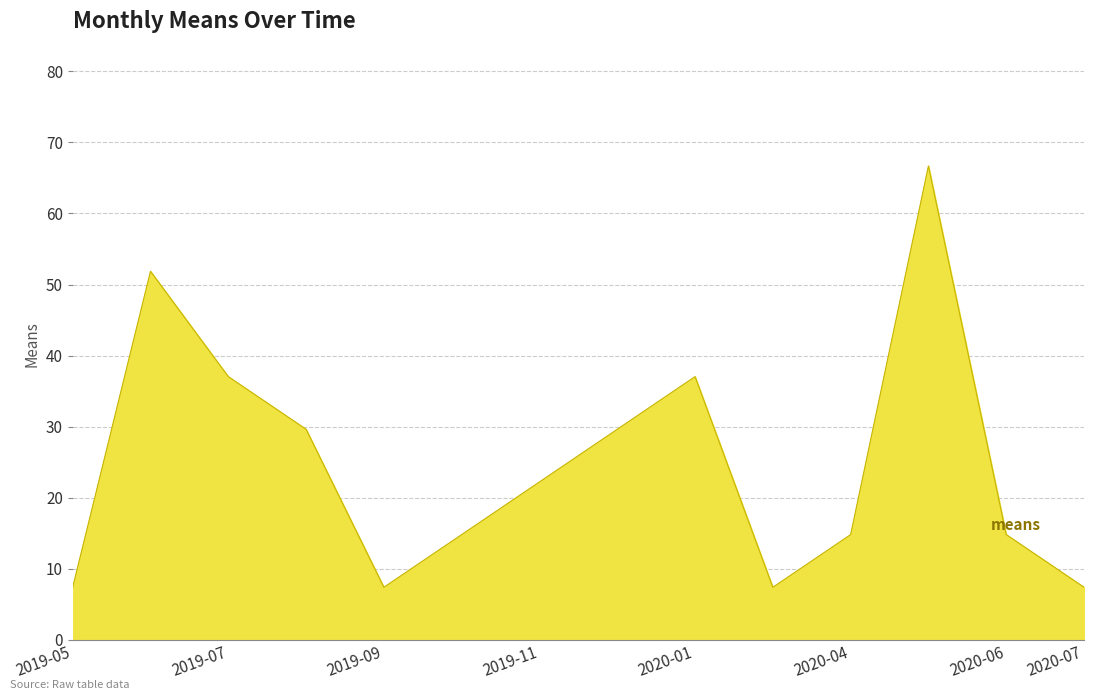

Reading left to right, what are all the values shown in this chart?

7.4	51.9	37.0	29.6	7.4	14.8	22.2	29.6	37.0	7.4	14.8	66.7	14.8	7.4